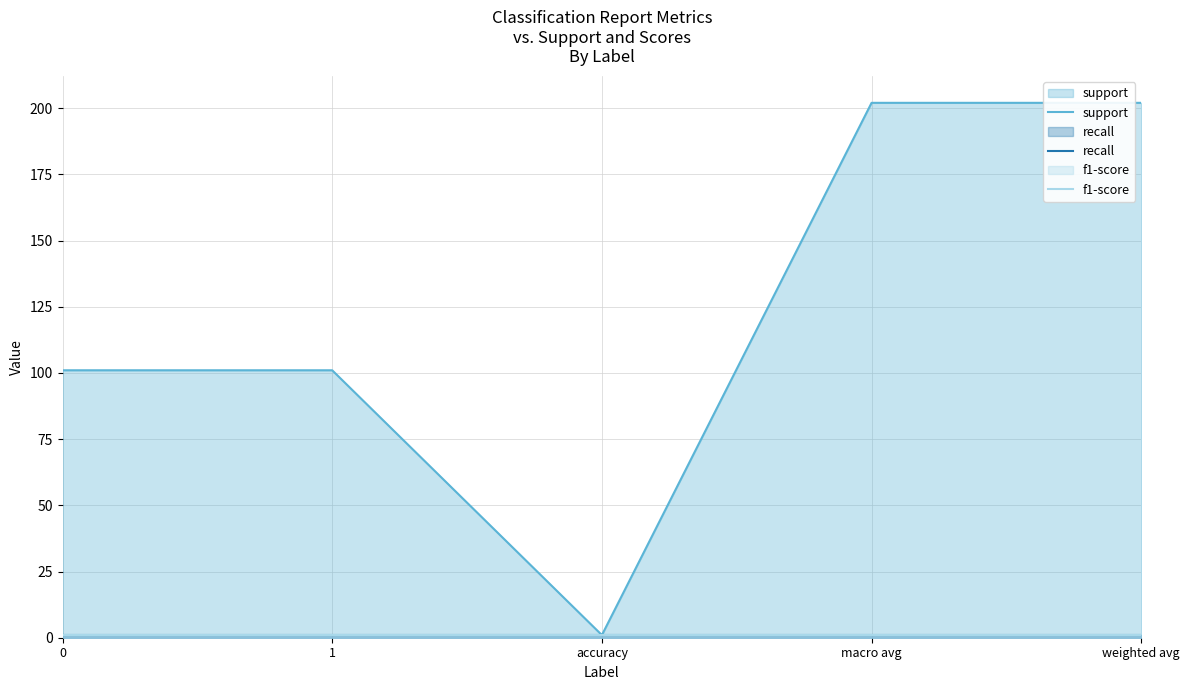

The recall series shows 0 at 1. True or false?

False